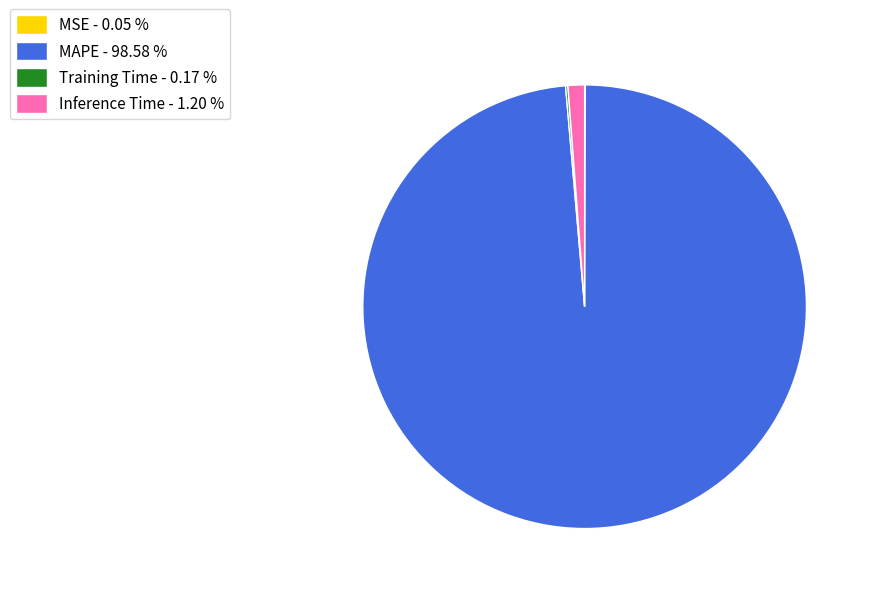

Which slice is the largest?

MAPE